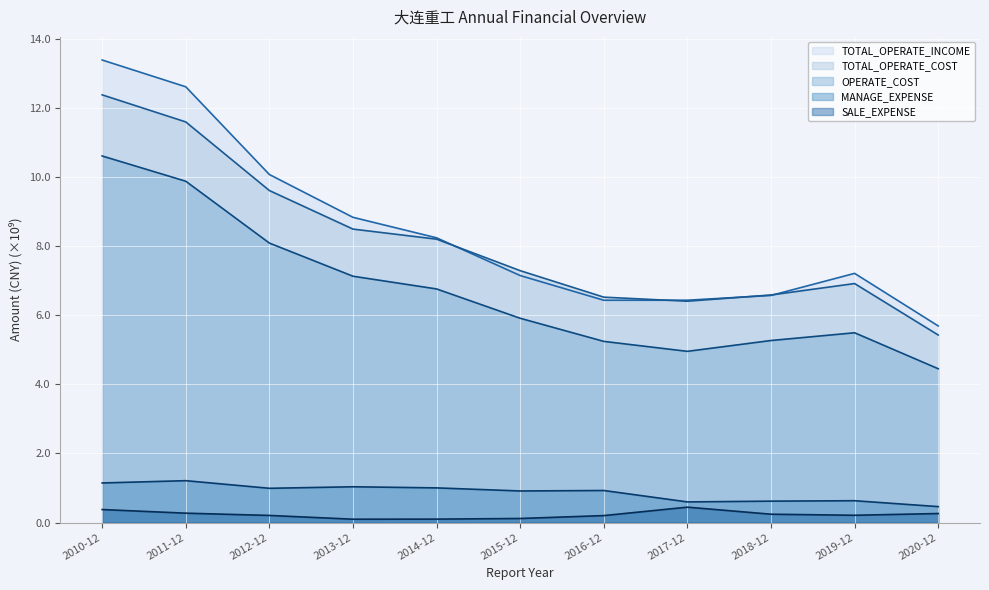

The value of TOTAL_OPERATE_INCOME at 2011-12 is 12.6. True or false?

True